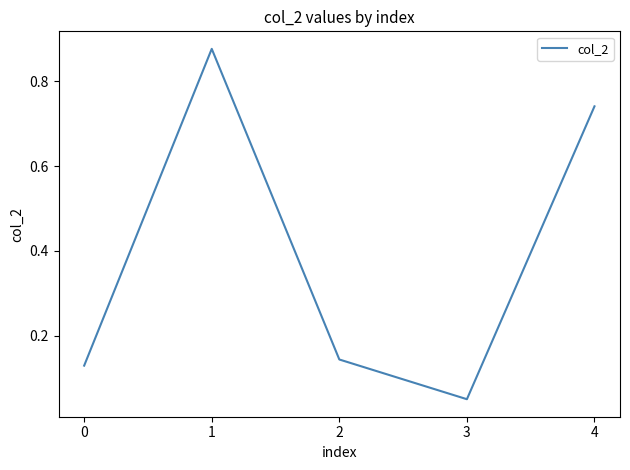

List the labels in order of value, smallest first.

3, 0, 2, 4, 1